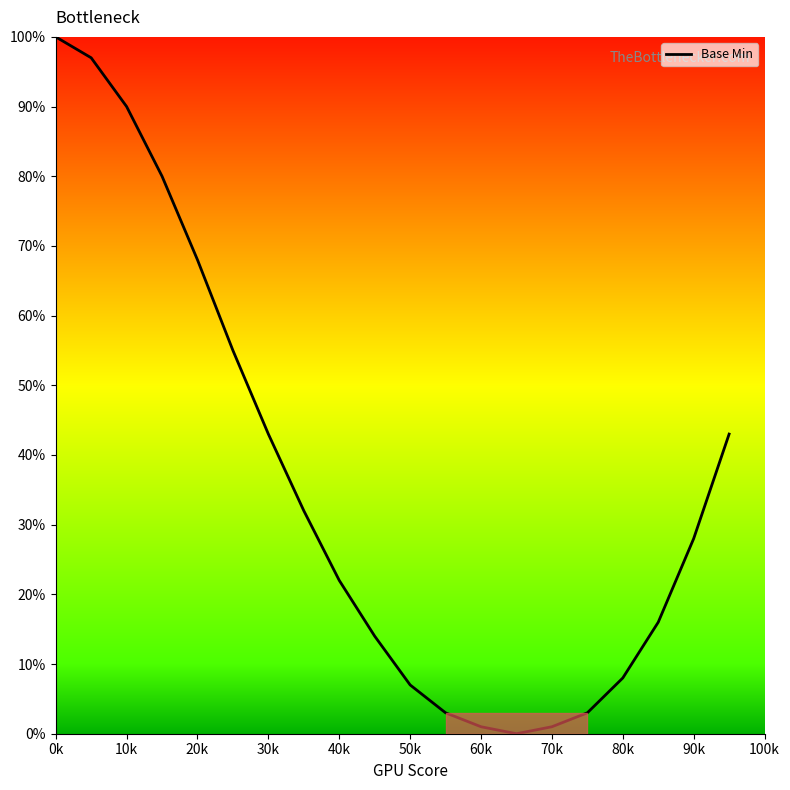

What is the greatest value displayed?

100